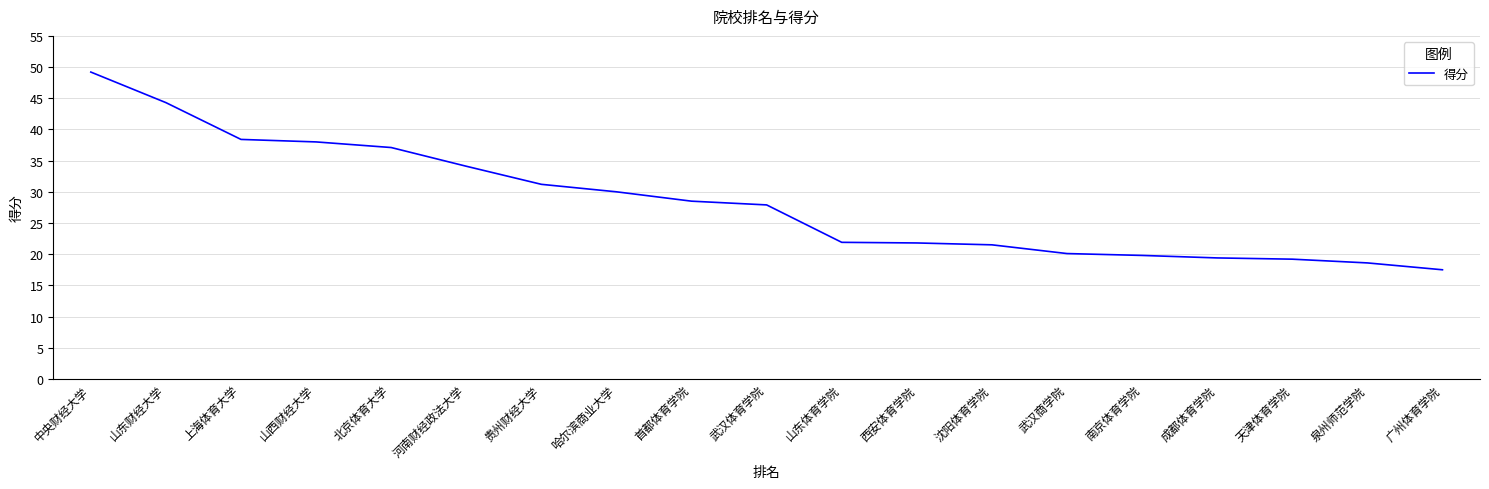

True or false: the data shows 21.8 at 西安体育学院.

True